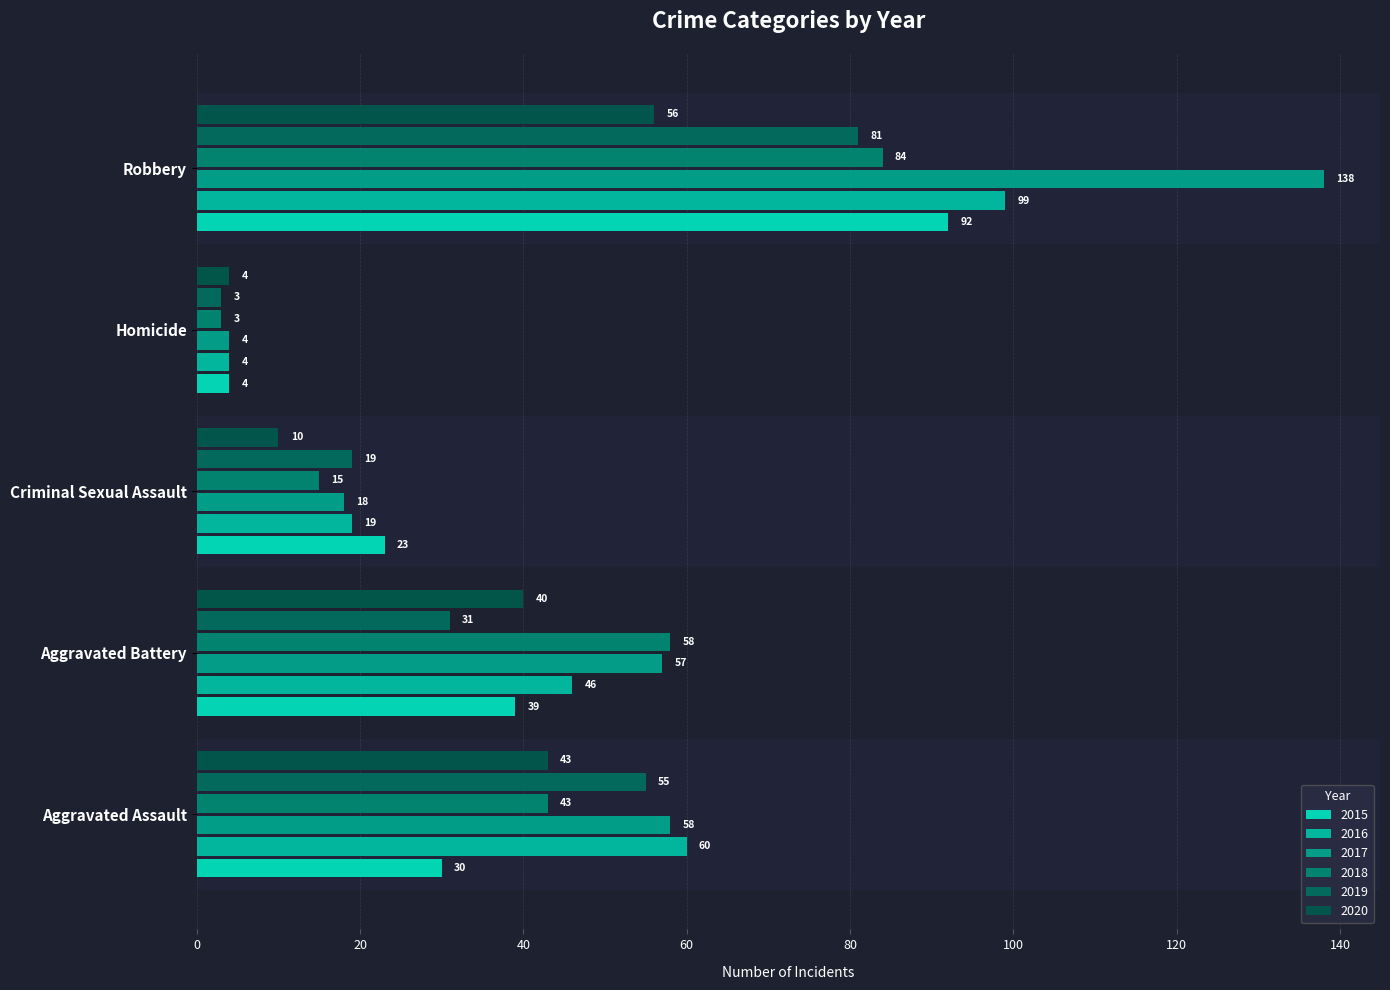

What is the minimum value shown in the chart?

3